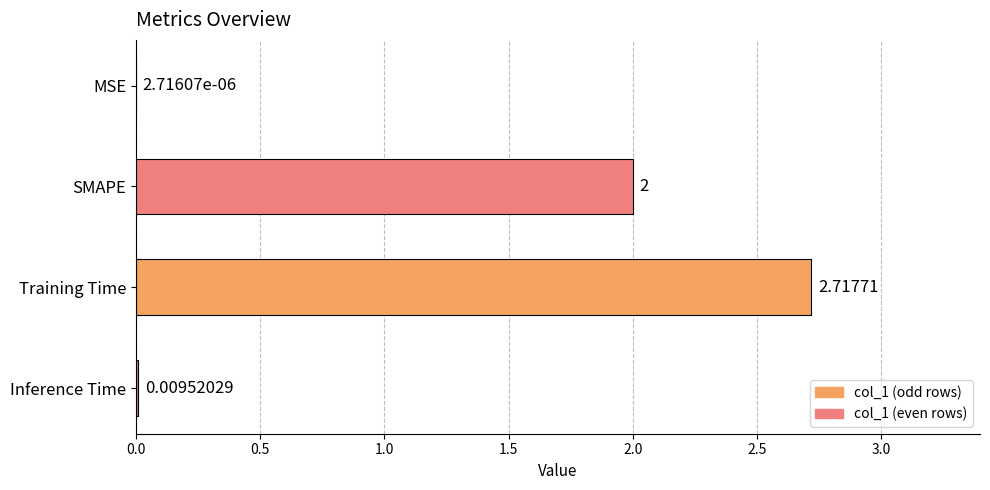

Between Inference Time and Training Time, which is larger?

Training Time